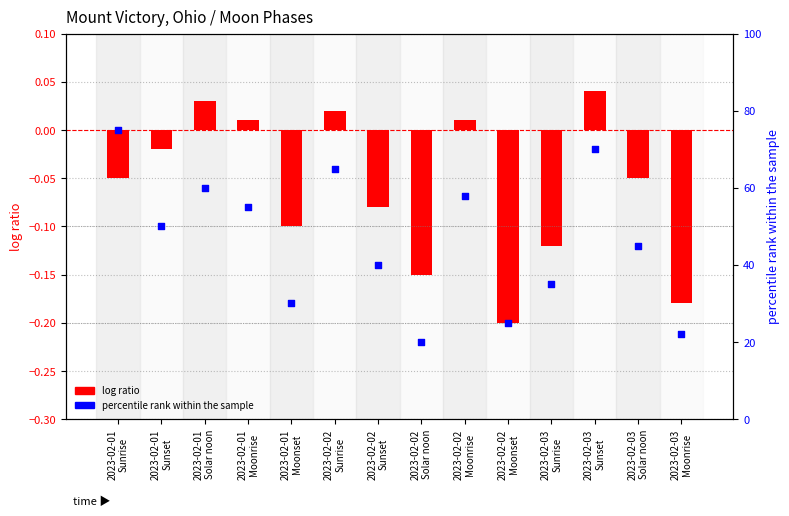

Is the value of percentile rank within the sample at 2023-02-01
Sunrise greater than the value of log ratio at 2023-02-01
Moonset?

Yes